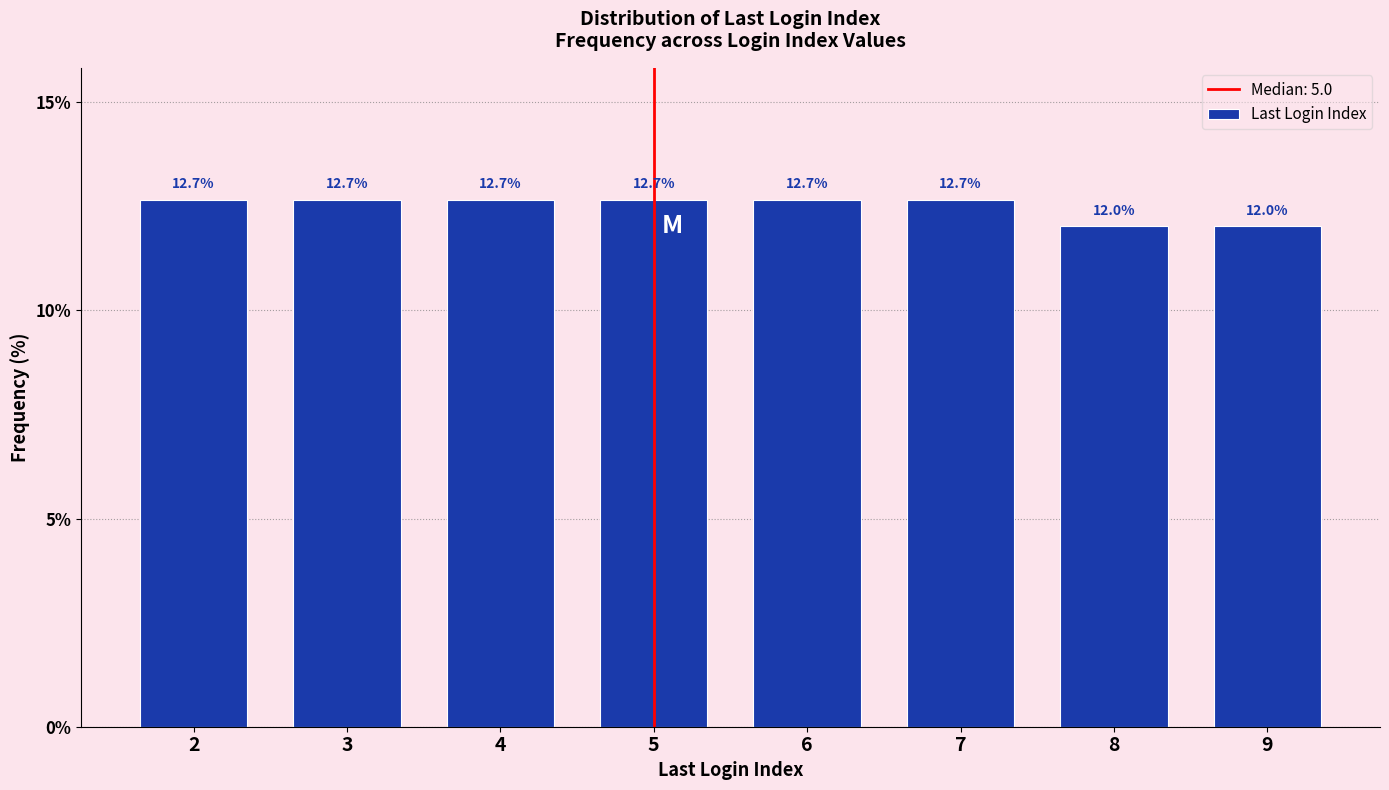

Reading left to right, extract all data points from this chart.

2=12.7	3=12.7	4=12.7	5=12.7	6=12.7	7=12.7	8=12.0	9=12.0